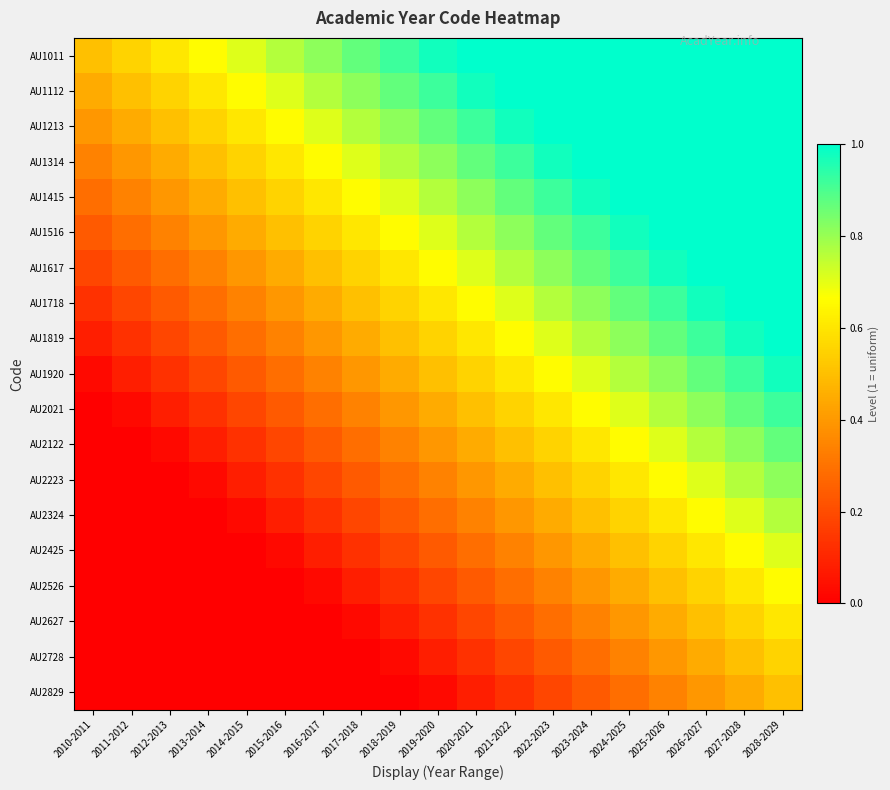

Reading left to right, what are all the values shown in this chart?

AU1011: 2010-2011=0.5	2011-2012=0.6	2012-2013=0.6	2013-2014=0.7	2014-2015=0.7	2015-2016=0.8	2016-2017=0.8	2017-2018=0.9	2018-2019=0.9	2019-2020=1.0	2020-2021=1.0	2021-2022=1.0	2022-2023=1.0	2023-2024=1.0	2024-2025=1.0	2025-2026=1.0	2026-2027=1.0	2027-2028=1.0	2028-2029=1.0
AU1112: 2010-2011=0.4	2011-2012=0.5	2012-2013=0.6	2013-2014=0.6	2014-2015=0.7	2015-2016=0.7	2016-2017=0.8	2017-2018=0.8	2018-2019=0.9	2019-2020=0.9	2020-2021=1.0	2021-2022=1.0	2022-2023=1.0	2023-2024=1.0	2024-2025=1.0	2025-2026=1.0	2026-2027=1.0	2027-2028=1.0	2028-2029=1.0
AU1213: 2010-2011=0.4	2011-2012=0.4	2012-2013=0.5	2013-2014=0.6	2014-2015=0.6	2015-2016=0.7	2016-2017=0.7	2017-2018=0.8	2018-2019=0.8	2019-2020=0.9	2020-2021=0.9	2021-2022=1.0	2022-2023=1.0	2023-2024=1.0	2024-2025=1.0	2025-2026=1.0	2026-2027=1.0	2027-2028=1.0	2028-2029=1.0
AU1314: 2010-2011=0.3	2011-2012=0.4	2012-2013=0.4	2013-2014=0.5	2014-2015=0.6	2015-2016=0.6	2016-2017=0.7	2017-2018=0.7	2018-2019=0.8	2019-2020=0.8	2020-2021=0.9	2021-2022=0.9	2022-2023=1.0	2023-2024=1.0	2024-2025=1.0	2025-2026=1.0	2026-2027=1.0	2027-2028=1.0	2028-2029=1.0
AU1415: 2010-2011=0.3	2011-2012=0.3	2012-2013=0.4	2013-2014=0.4	2014-2015=0.5	2015-2016=0.6	2016-2017=0.6	2017-2018=0.7	2018-2019=0.7	2019-2020=0.8	2020-2021=0.8	2021-2022=0.9	2022-2023=0.9	2023-2024=1.0	2024-2025=1.0	2025-2026=1.0	2026-2027=1.0	2027-2028=1.0	2028-2029=1.0
AU1516: 2010-2011=0.2	2011-2012=0.3	2012-2013=0.3	2013-2014=0.4	2014-2015=0.4	2015-2016=0.5	2016-2017=0.6	2017-2018=0.6	2018-2019=0.7	2019-2020=0.7	2020-2021=0.8	2021-2022=0.8	2022-2023=0.9	2023-2024=0.9	2024-2025=1.0	2025-2026=1.0	2026-2027=1.0	2027-2028=1.0	2028-2029=1.0
AU1617: 2010-2011=0.2	2011-2012=0.2	2012-2013=0.3	2013-2014=0.3	2014-2015=0.4	2015-2016=0.4	2016-2017=0.5	2017-2018=0.6	2018-2019=0.6	2019-2020=0.7	2020-2021=0.7	2021-2022=0.8	2022-2023=0.8	2023-2024=0.9	2024-2025=0.9	2025-2026=1.0	2026-2027=1.0	2027-2028=1.0	2028-2029=1.0
AU1718: 2010-2011=0.1	2011-2012=0.2	2012-2013=0.2	2013-2014=0.3	2014-2015=0.3	2015-2016=0.4	2016-2017=0.4	2017-2018=0.5	2018-2019=0.6	2019-2020=0.6	2020-2021=0.7	2021-2022=0.7	2022-2023=0.8	2023-2024=0.8	2024-2025=0.9	2025-2026=0.9	2026-2027=1.0	2027-2028=1.0	2028-2029=1.0
AU1819: 2010-2011=0.1	2011-2012=0.1	2012-2013=0.2	2013-2014=0.2	2014-2015=0.3	2015-2016=0.3	2016-2017=0.4	2017-2018=0.4	2018-2019=0.5	2019-2020=0.6	2020-2021=0.6	2021-2022=0.7	2022-2023=0.7	2023-2024=0.8	2024-2025=0.8	2025-2026=0.9	2026-2027=0.9	2027-2028=1.0	2028-2029=1.0
AU1920: 2010-2011=0.0	2011-2012=0.1	2012-2013=0.1	2013-2014=0.2	2014-2015=0.2	2015-2016=0.3	2016-2017=0.3	2017-2018=0.4	2018-2019=0.4	2019-2020=0.5	2020-2021=0.6	2021-2022=0.6	2022-2023=0.7	2023-2024=0.7	2024-2025=0.8	2025-2026=0.8	2026-2027=0.9	2027-2028=0.9	2028-2029=1.0
AU2021: 2010-2011=0.0	2011-2012=0.0	2012-2013=0.1	2013-2014=0.1	2014-2015=0.2	2015-2016=0.2	2016-2017=0.3	2017-2018=0.3	2018-2019=0.4	2019-2020=0.4	2020-2021=0.5	2021-2022=0.6	2022-2023=0.6	2023-2024=0.7	2024-2025=0.7	2025-2026=0.8	2026-2027=0.8	2027-2028=0.9	2028-2029=0.9
AU2122: 2010-2011=0.0	2011-2012=0.0	2012-2013=0.0	2013-2014=0.1	2014-2015=0.1	2015-2016=0.2	2016-2017=0.2	2017-2018=0.3	2018-2019=0.3	2019-2020=0.4	2020-2021=0.4	2021-2022=0.5	2022-2023=0.6	2023-2024=0.6	2024-2025=0.7	2025-2026=0.7	2026-2027=0.8	2027-2028=0.8	2028-2029=0.9
AU2223: 2010-2011=0.0	2011-2012=0.0	2012-2013=0.0	2013-2014=0.0	2014-2015=0.1	2015-2016=0.1	2016-2017=0.2	2017-2018=0.2	2018-2019=0.3	2019-2020=0.3	2020-2021=0.4	2021-2022=0.4	2022-2023=0.5	2023-2024=0.6	2024-2025=0.6	2025-2026=0.7	2026-2027=0.7	2027-2028=0.8	2028-2029=0.8
AU2324: 2010-2011=0.0	2011-2012=0.0	2012-2013=0.0	2013-2014=0.0	2014-2015=0.0	2015-2016=0.1	2016-2017=0.1	2017-2018=0.2	2018-2019=0.2	2019-2020=0.3	2020-2021=0.3	2021-2022=0.4	2022-2023=0.4	2023-2024=0.5	2024-2025=0.6	2025-2026=0.6	2026-2027=0.7	2027-2028=0.7	2028-2029=0.8
AU2425: 2010-2011=0.0	2011-2012=0.0	2012-2013=0.0	2013-2014=0.0	2014-2015=0.0	2015-2016=0.0	2016-2017=0.1	2017-2018=0.1	2018-2019=0.2	2019-2020=0.2	2020-2021=0.3	2021-2022=0.3	2022-2023=0.4	2023-2024=0.4	2024-2025=0.5	2025-2026=0.6	2026-2027=0.6	2027-2028=0.7	2028-2029=0.7
AU2526: 2010-2011=0.0	2011-2012=0.0	2012-2013=0.0	2013-2014=0.0	2014-2015=0.0	2015-2016=0.0	2016-2017=0.0	2017-2018=0.1	2018-2019=0.1	2019-2020=0.2	2020-2021=0.2	2021-2022=0.3	2022-2023=0.3	2023-2024=0.4	2024-2025=0.4	2025-2026=0.5	2026-2027=0.6	2027-2028=0.6	2028-2029=0.7
AU2627: 2010-2011=0.0	2011-2012=0.0	2012-2013=0.0	2013-2014=0.0	2014-2015=0.0	2015-2016=0.0	2016-2017=0.0	2017-2018=0.0	2018-2019=0.1	2019-2020=0.1	2020-2021=0.2	2021-2022=0.2	2022-2023=0.3	2023-2024=0.3	2024-2025=0.4	2025-2026=0.4	2026-2027=0.5	2027-2028=0.6	2028-2029=0.6
AU2728: 2010-2011=0.0	2011-2012=0.0	2012-2013=0.0	2013-2014=0.0	2014-2015=0.0	2015-2016=0.0	2016-2017=0.0	2017-2018=0.0	2018-2019=0.0	2019-2020=0.1	2020-2021=0.1	2021-2022=0.2	2022-2023=0.2	2023-2024=0.3	2024-2025=0.3	2025-2026=0.4	2026-2027=0.4	2027-2028=0.5	2028-2029=0.6
AU2829: 2010-2011=0.0	2011-2012=0.0	2012-2013=0.0	2013-2014=0.0	2014-2015=0.0	2015-2016=0.0	2016-2017=0.0	2017-2018=0.0	2018-2019=0.0	2019-2020=0.0	2020-2021=0.1	2021-2022=0.1	2022-2023=0.2	2023-2024=0.2	2024-2025=0.3	2025-2026=0.3	2026-2027=0.4	2027-2028=0.4	2028-2029=0.5